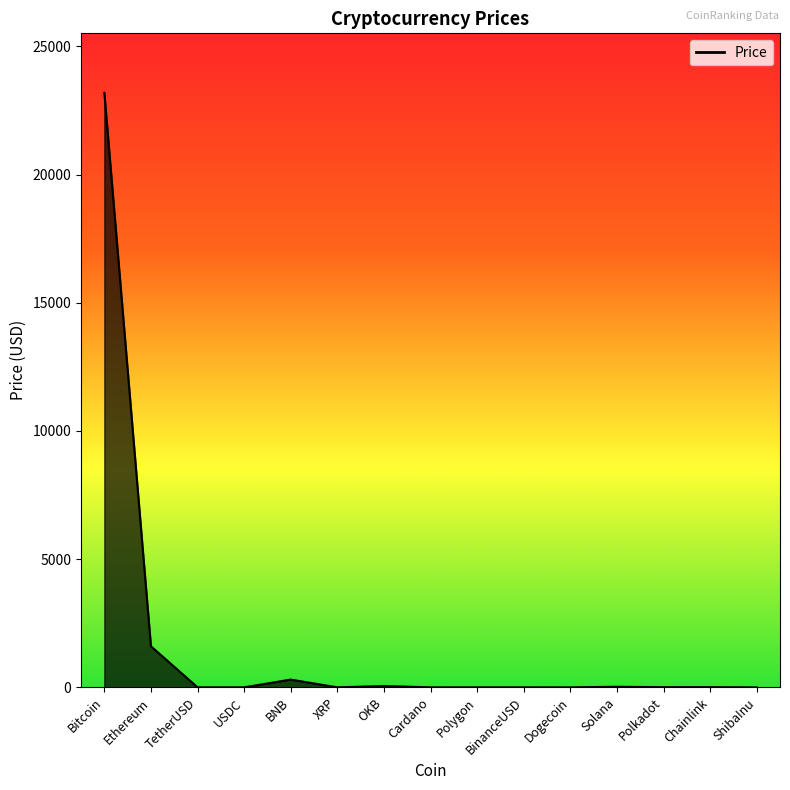

What is the sum of the values at TetherUSD and Ethereum?

1603.1